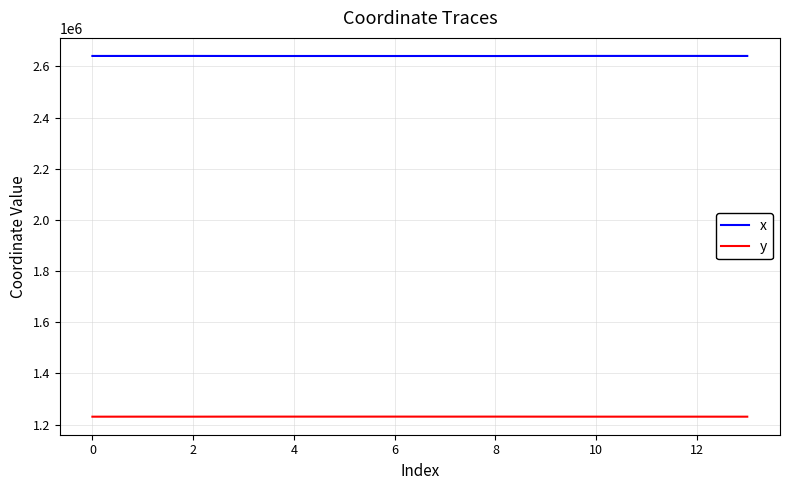

Which series has the largest total across all categories?

x